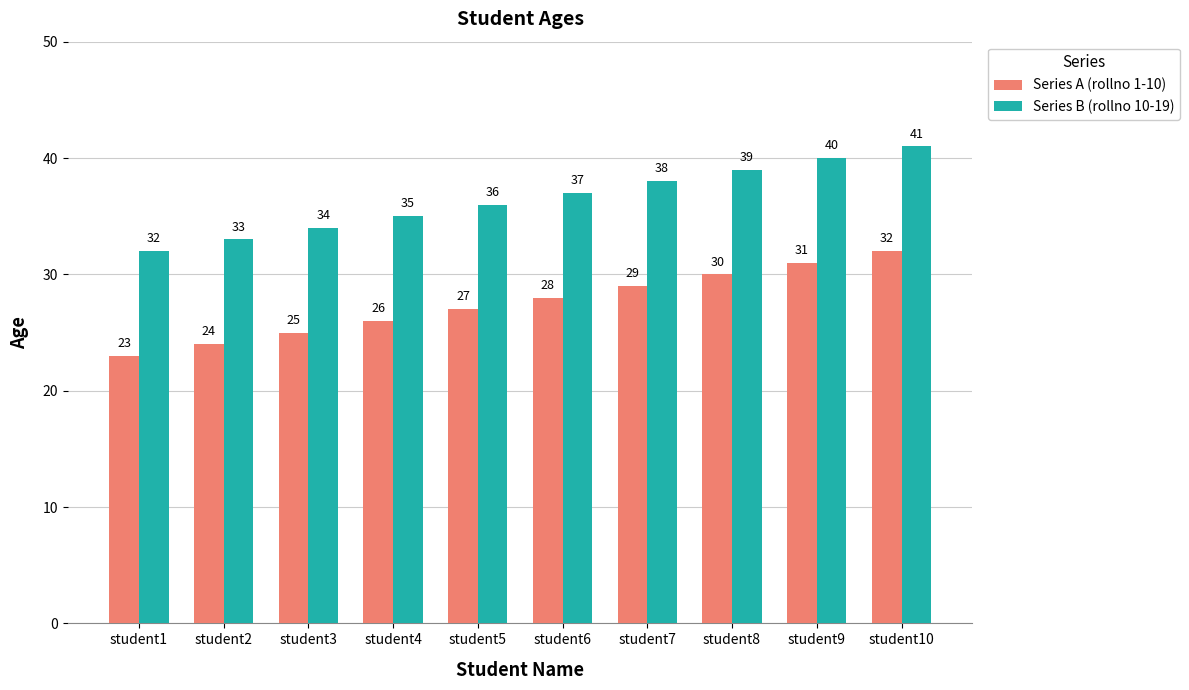

What is the difference between the highest and lowest values at student5?

9